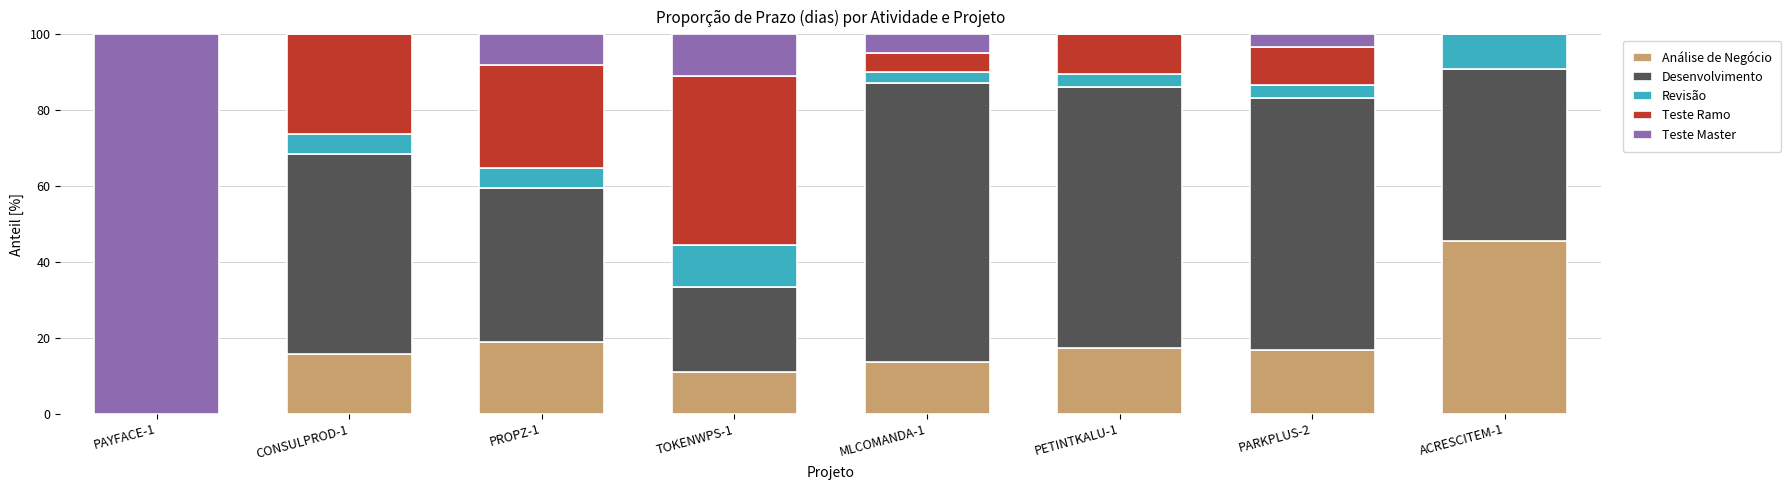

What are all the series names shown in the legend?

Análise de Negócio, Desenvolvimento, Revisão, Teste Ramo, Teste Master